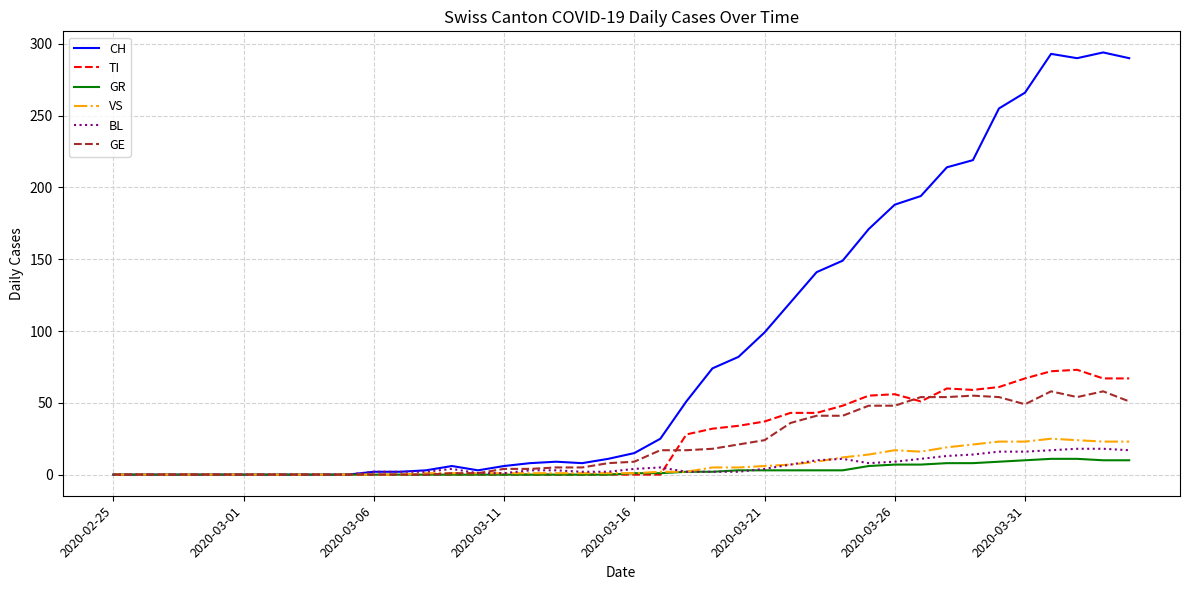

What is the maximum value for BL?

18